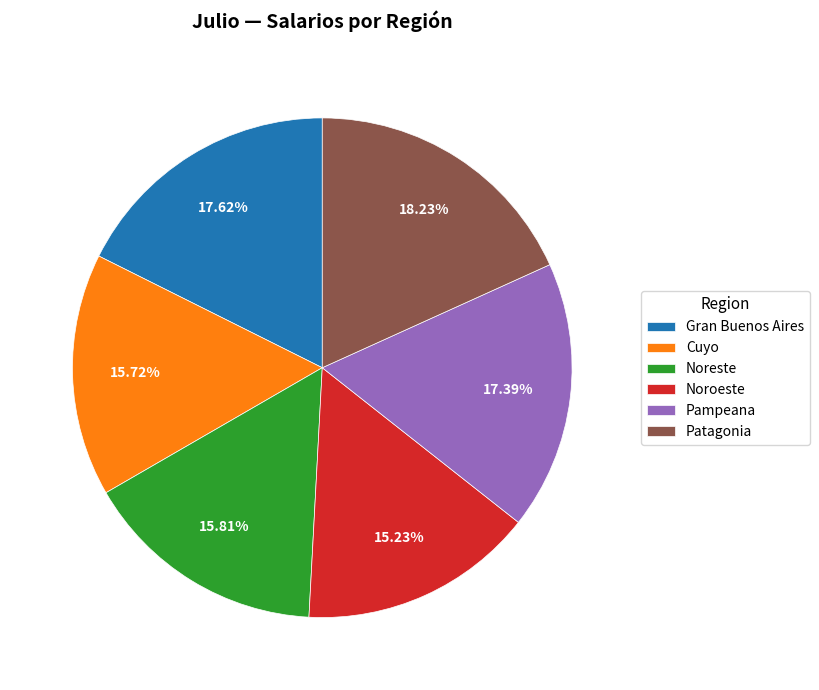

Which slice is the largest?

Patagonia